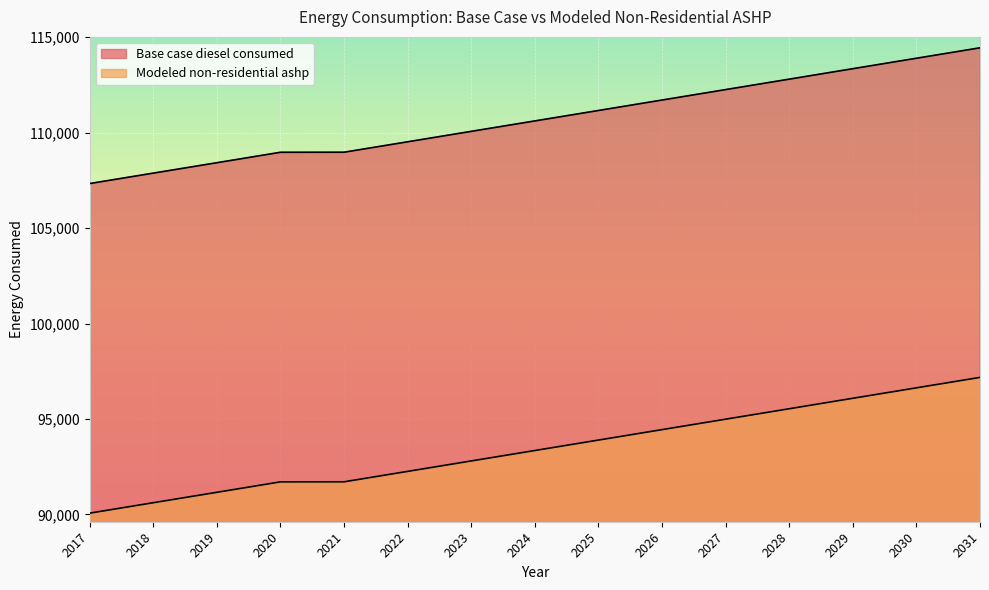

Between 2025 and 2021, which is larger?

2025